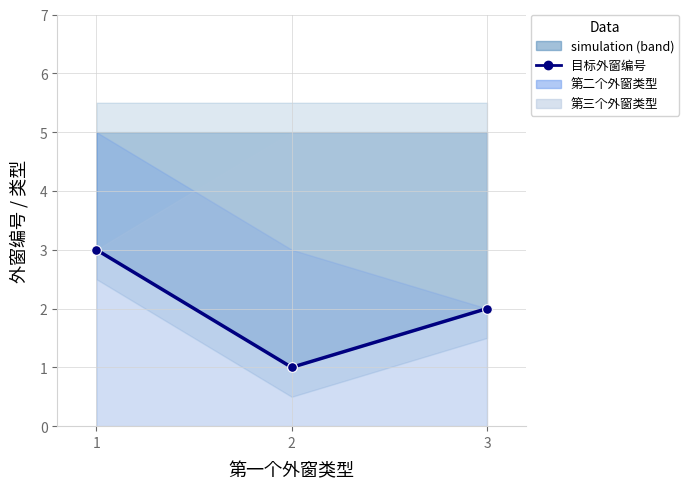

What is the average value?

2